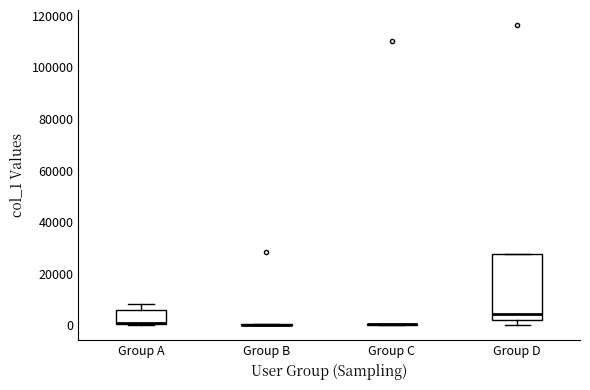

Comparing the boxes themselves (not the whiskers), which one is the tallest?

Group D